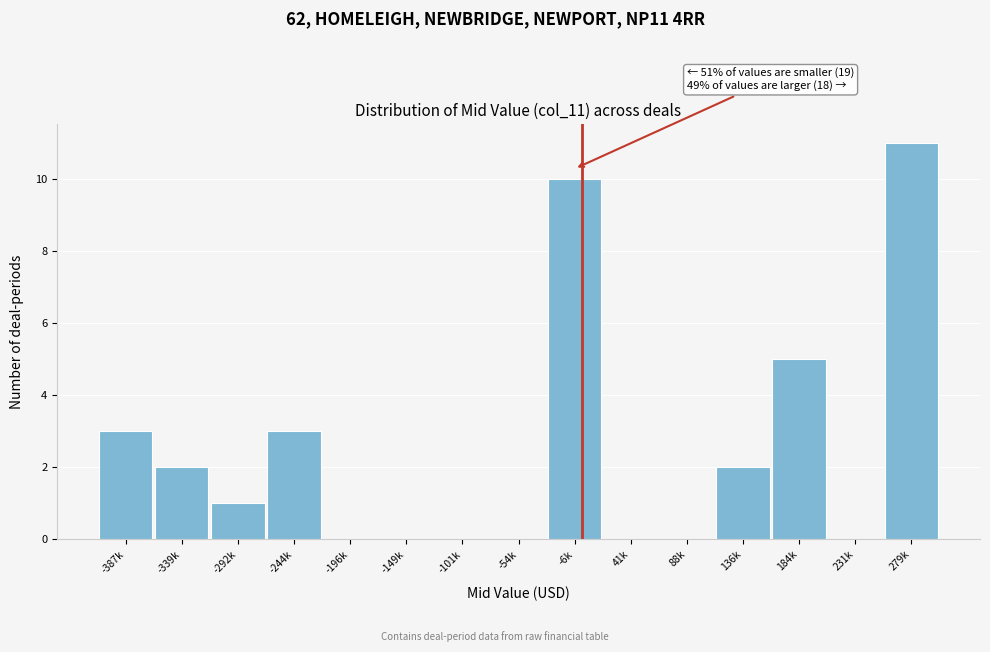

Reading left to right, transcribe all the data shown in this chart.

-387k=3	-339k=2	-292k=1	-244k=3	-196k=0	-149k=0	-101k=0	-54k=0	-6k=10	41k=0	88k=0	136k=2	184k=5	231k=0	279k=11